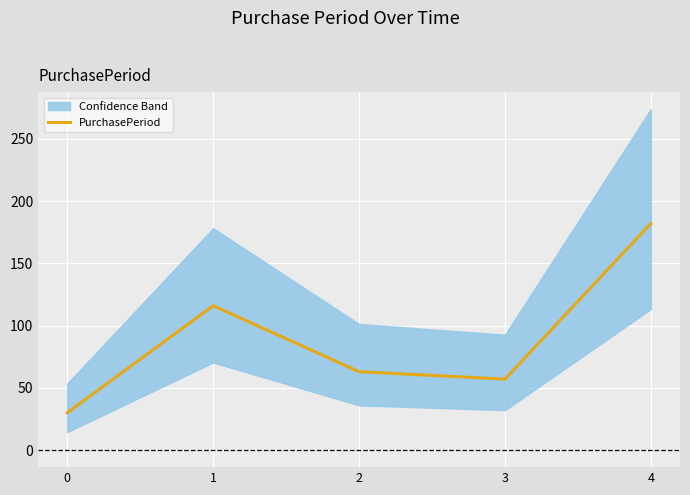

How many lines are shown in the chart?

1